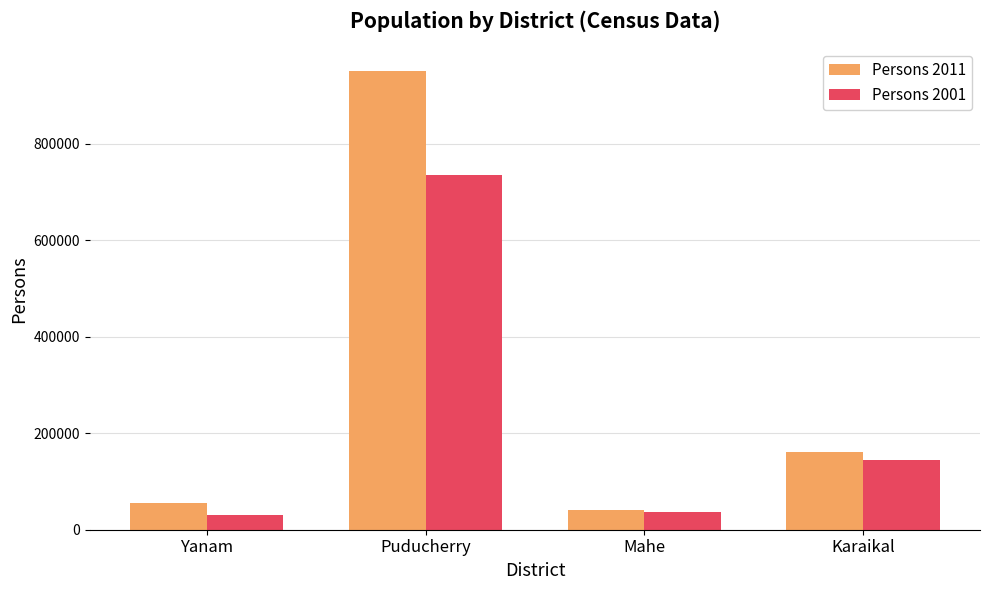

Rank the series by their maximum value, from lowest to highest.

Persons 2001, Persons 2011